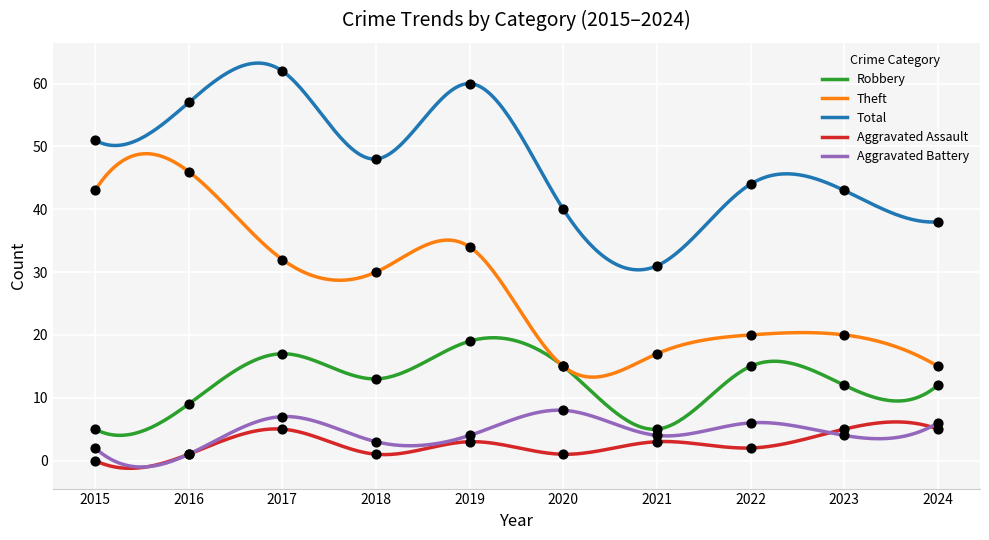

What is the total value across all series at 2024?

76